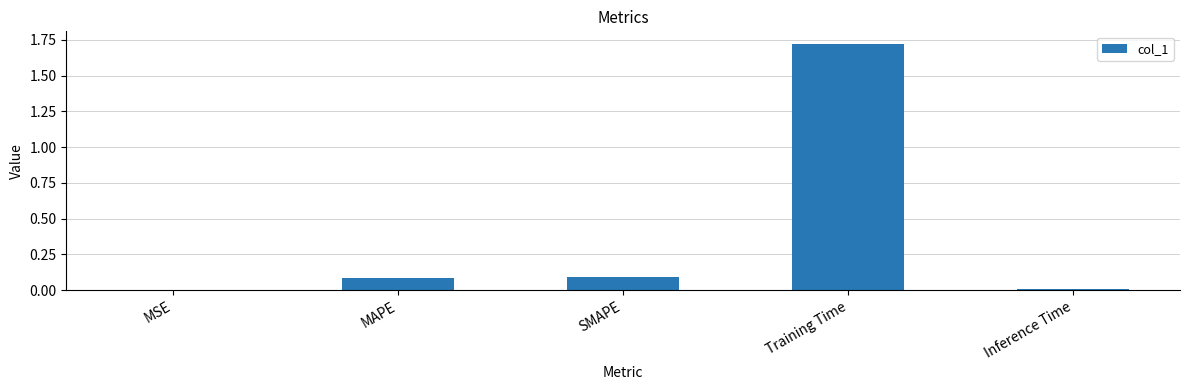

The chart shows a value of 0.1 at MAPE. True or false?

True